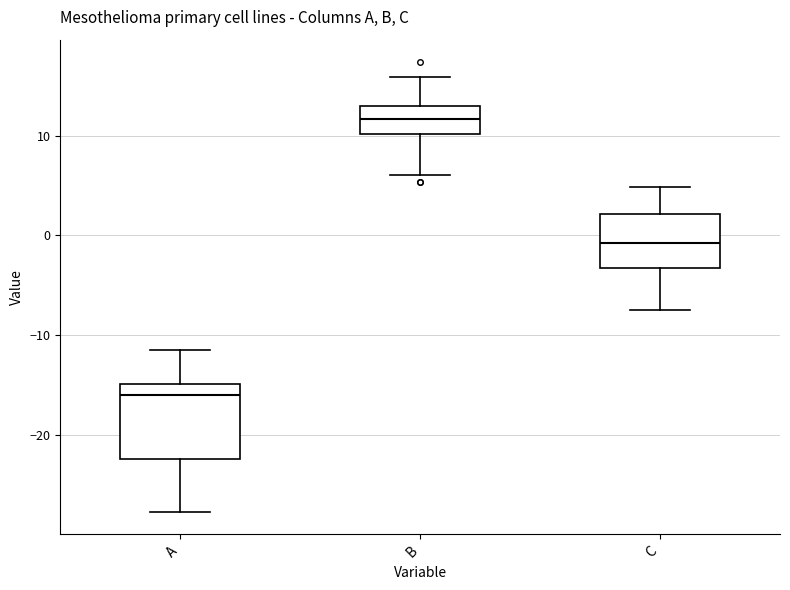

Reading left to right, transcribe this box plot: for each box, give where its median line is, the range the box spans, and where its two whiskers end, as read against the y-axis. The values are not printed on the chart, so give them approximately, as read against the axis.

A: median -16, box -22 to -15, whiskers -28 to -11
B: median 12, box 10 to 13, whiskers 6 to 16
C: median -1, box -3 to 2, whiskers -8 to 5